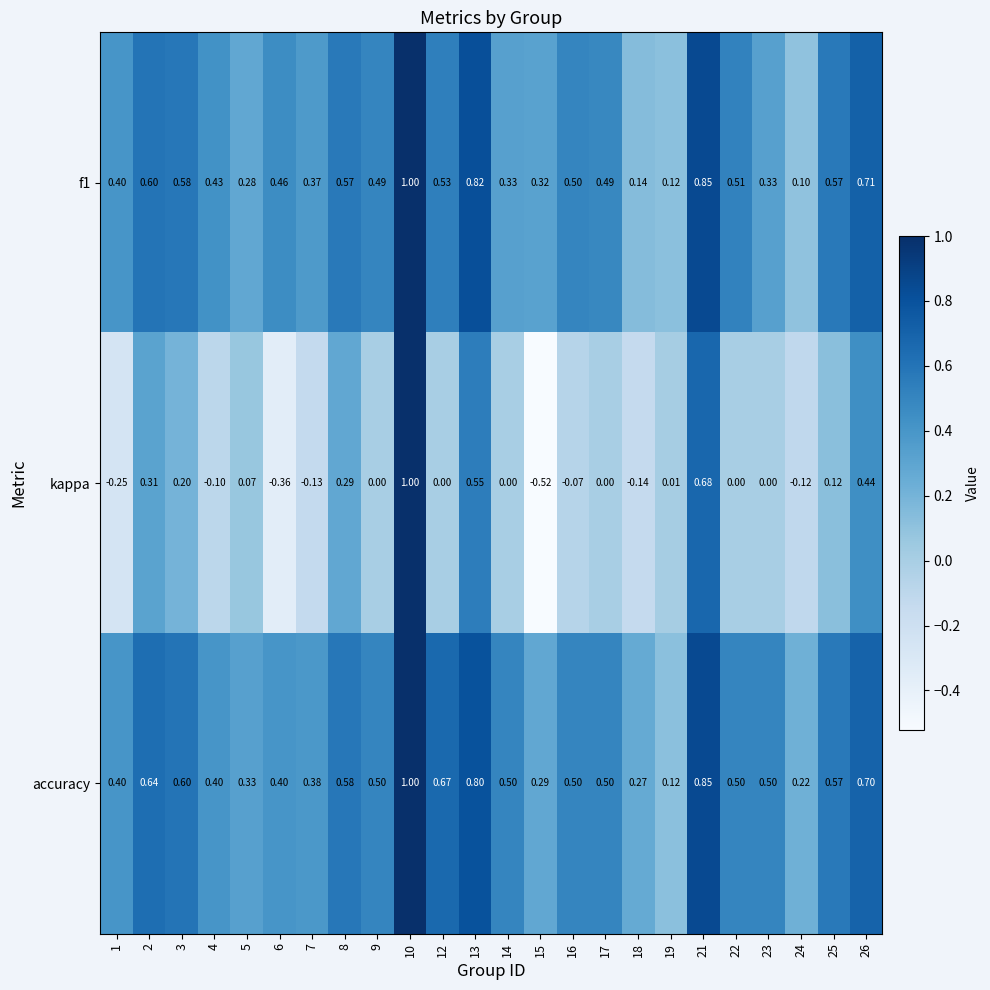

Which series has the widest spread of values?

kappa